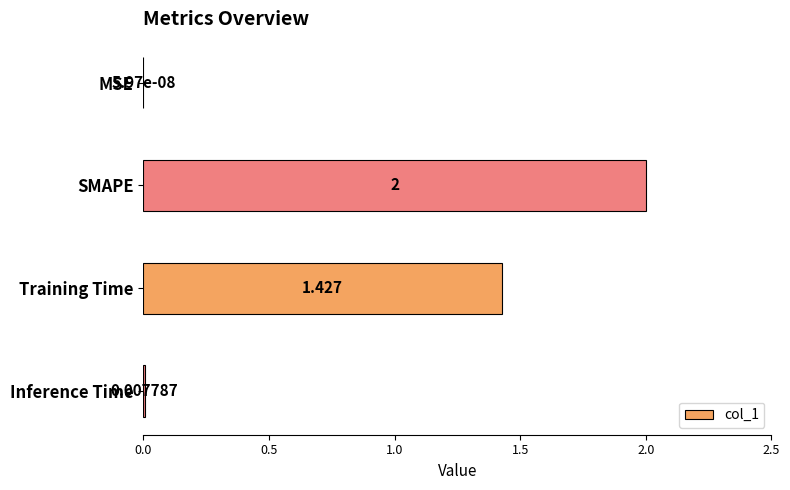

Which category has the highest value across all series?

SMAPE